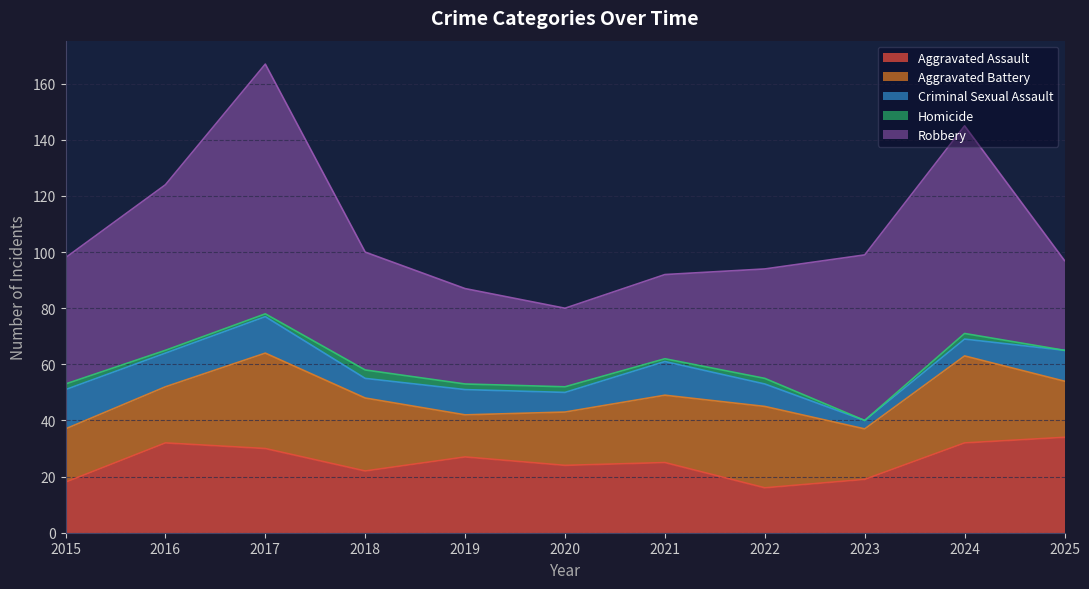

What is the difference between the Robbery values at 2020 and 2021?

2